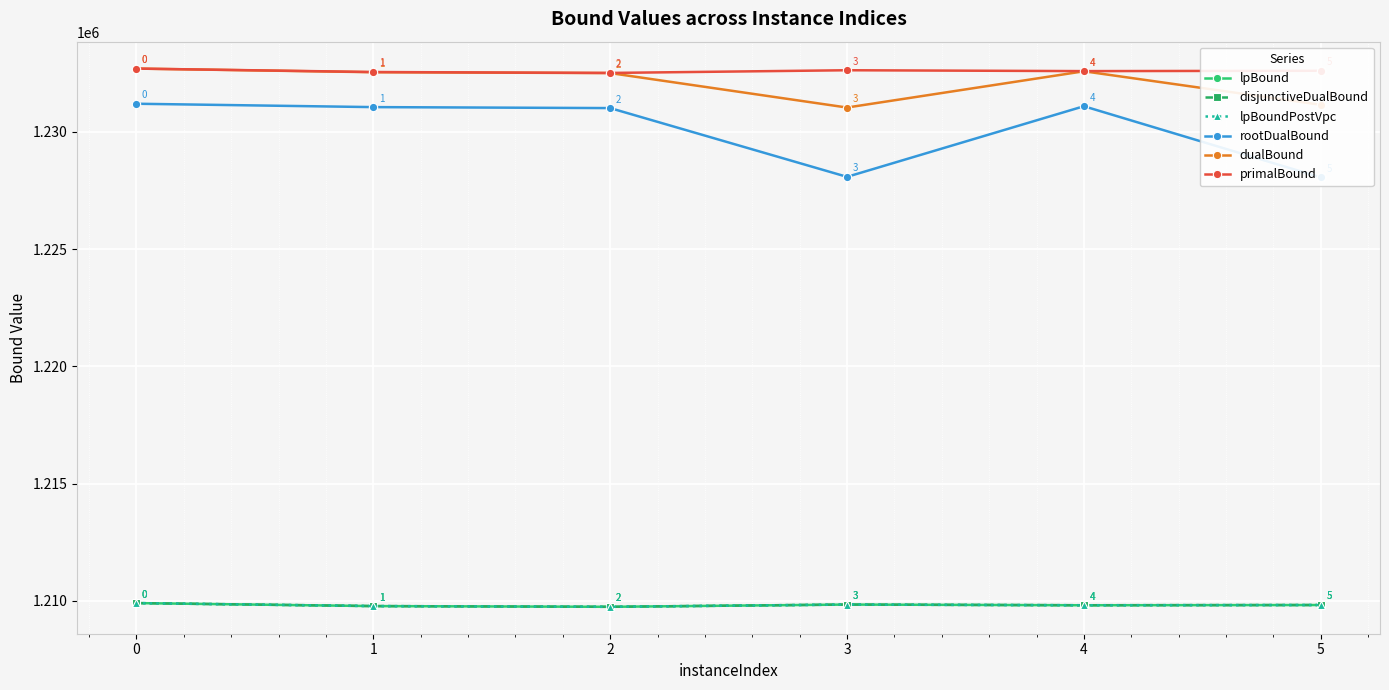

The lpBoundPostVpc series shows 1990764.8 at 5. True or false?

False